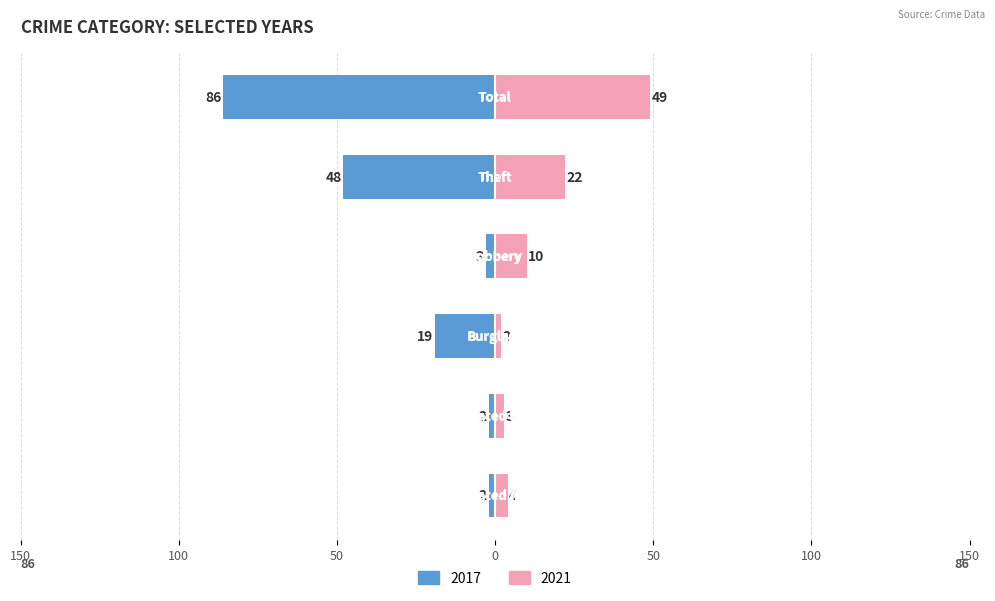

What is the sum of the Left (2017) values at Aggravated Assault and Burglary?

-21